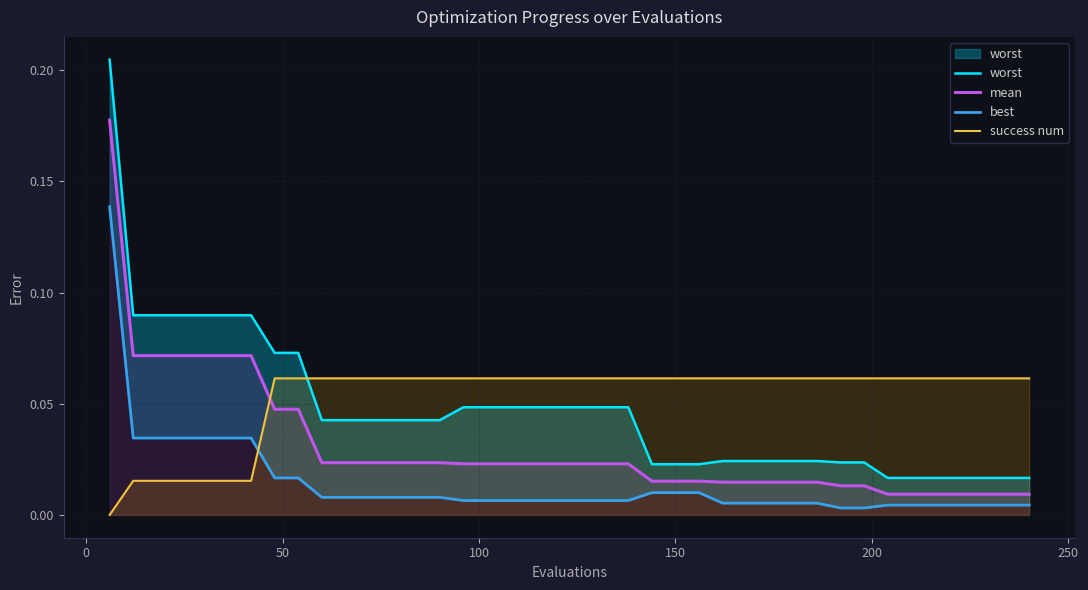

After their last crossing, which series has the higher values: mean or success num?

success num